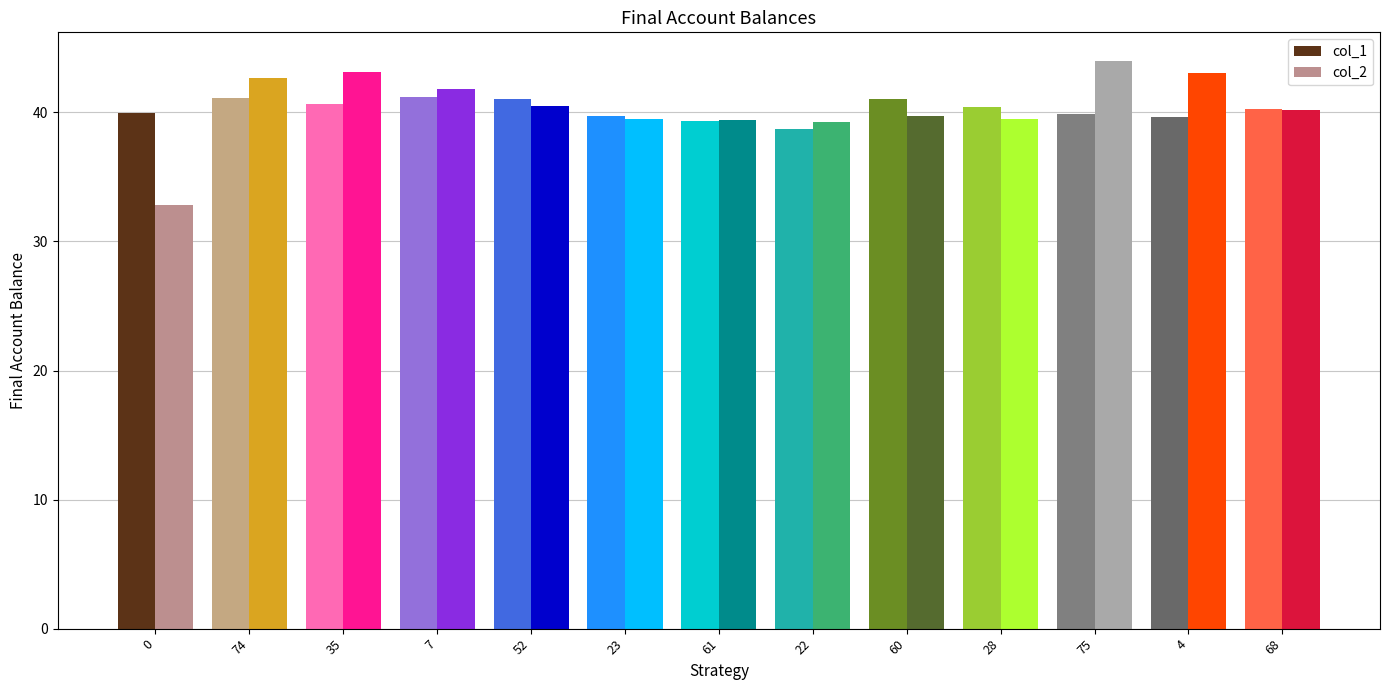

Between 74 and 7, which series saw the biggest shift?

col_2